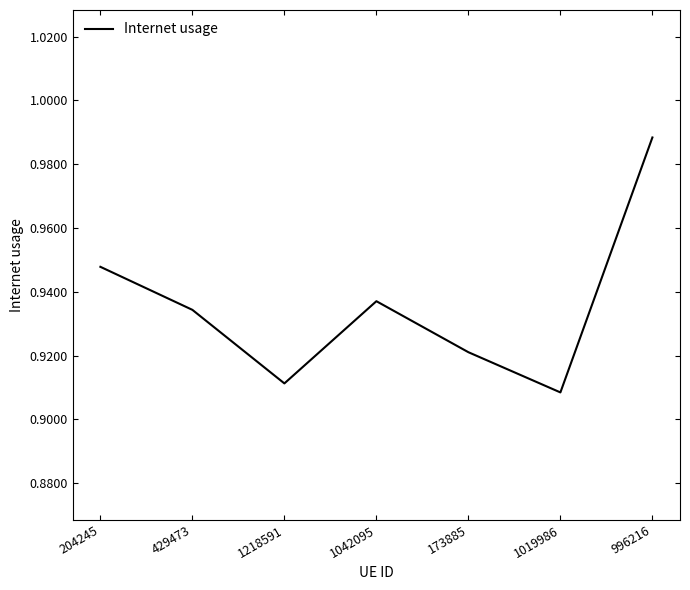

Where is the first local minimum?

1218591